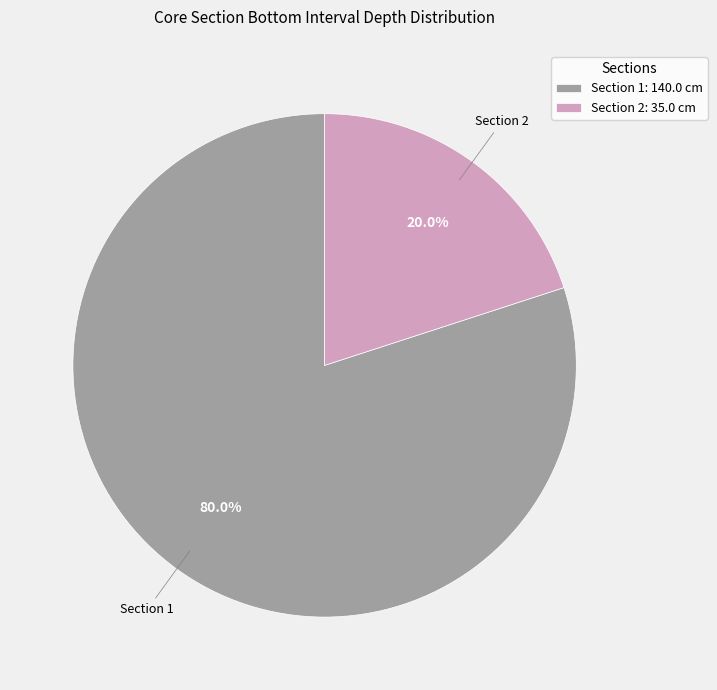

What percentage is the Section 2 slice, to the nearest percent?

20%